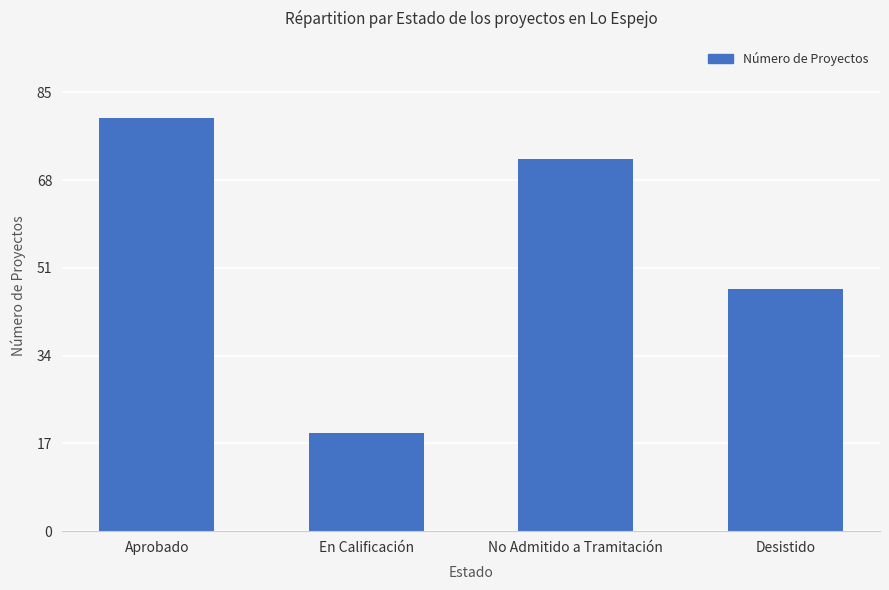

How many data points are less than 72?

2